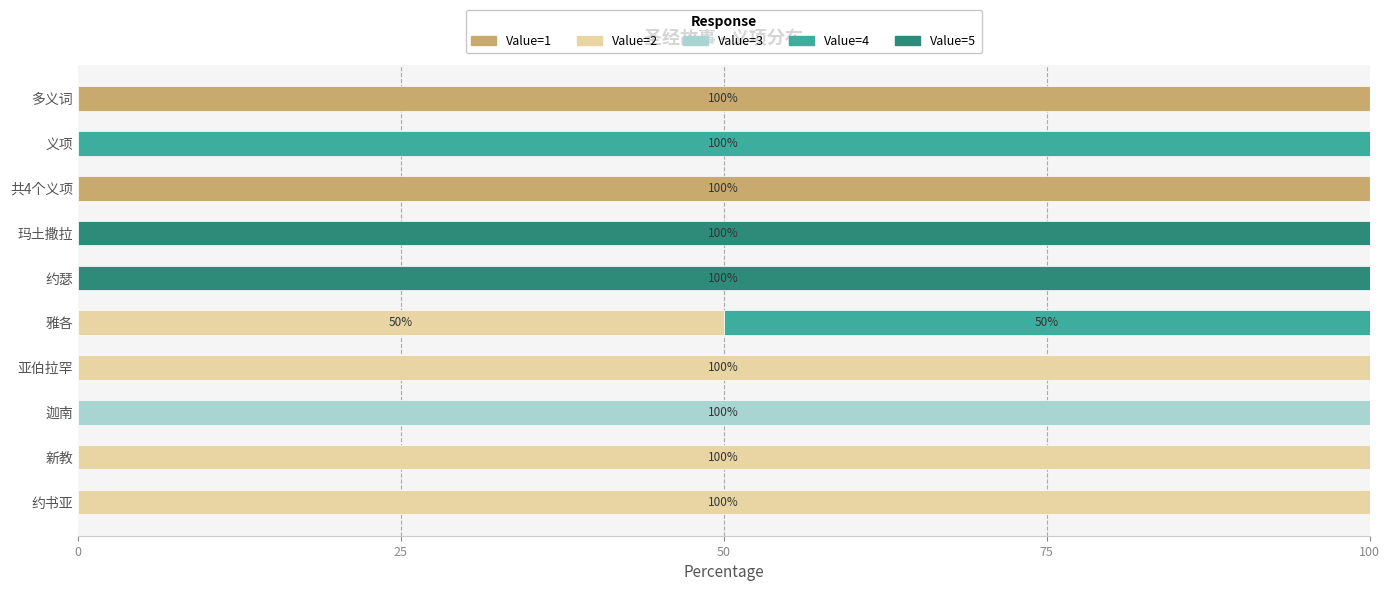

What is the highest value of the Value=1 series?

100